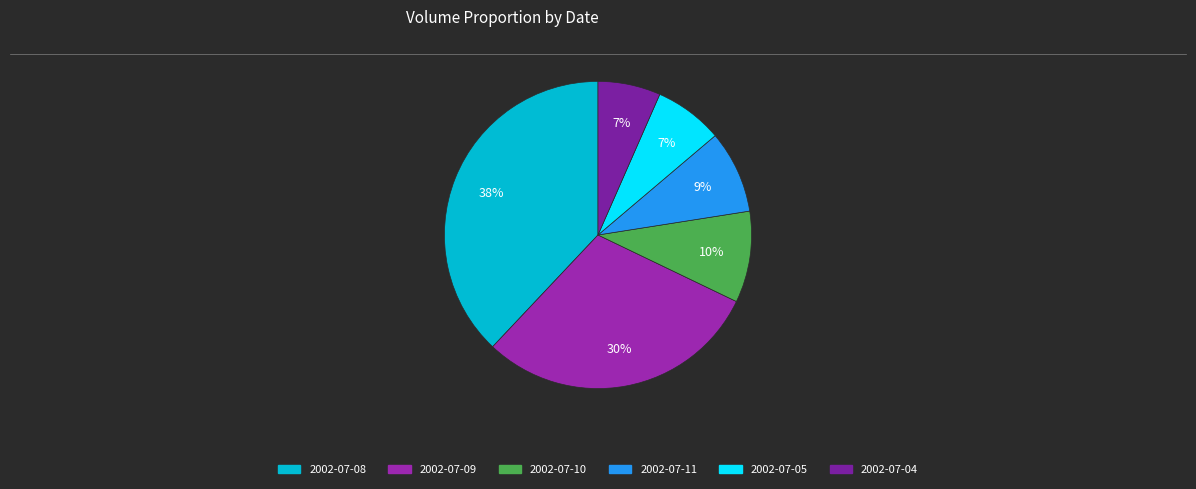

Is there any slice that represents more than half of the pie?

No